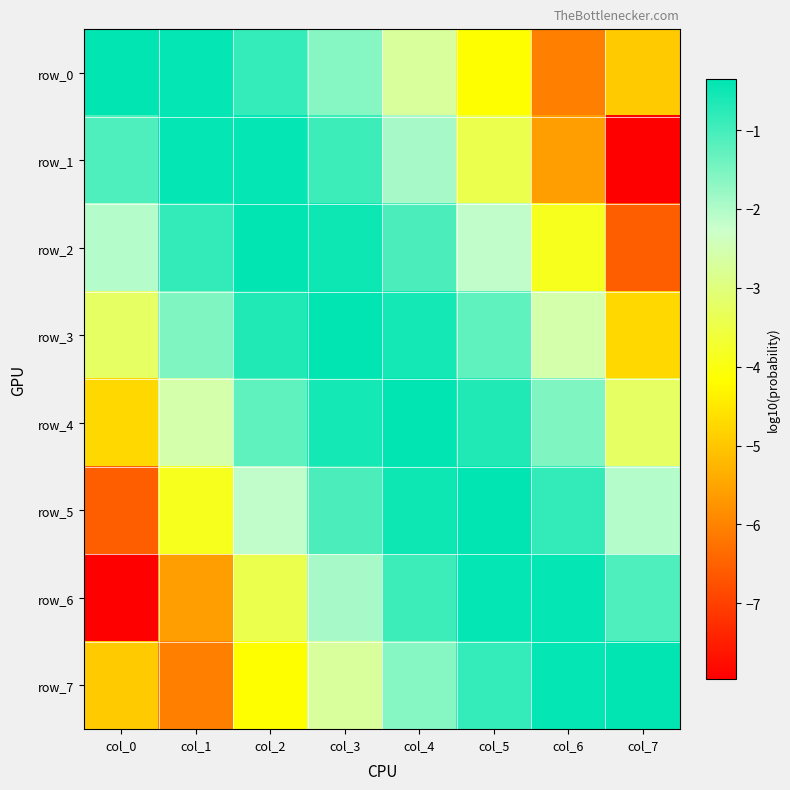

What is the spread (max minus min) of values at col_1?

5.6